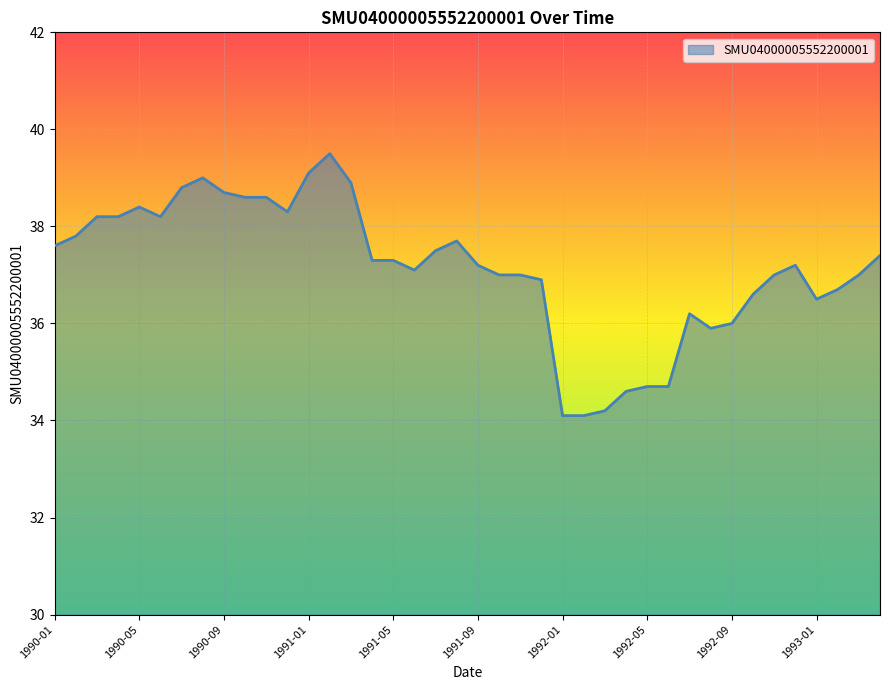

What is the greatest value displayed?

39.5